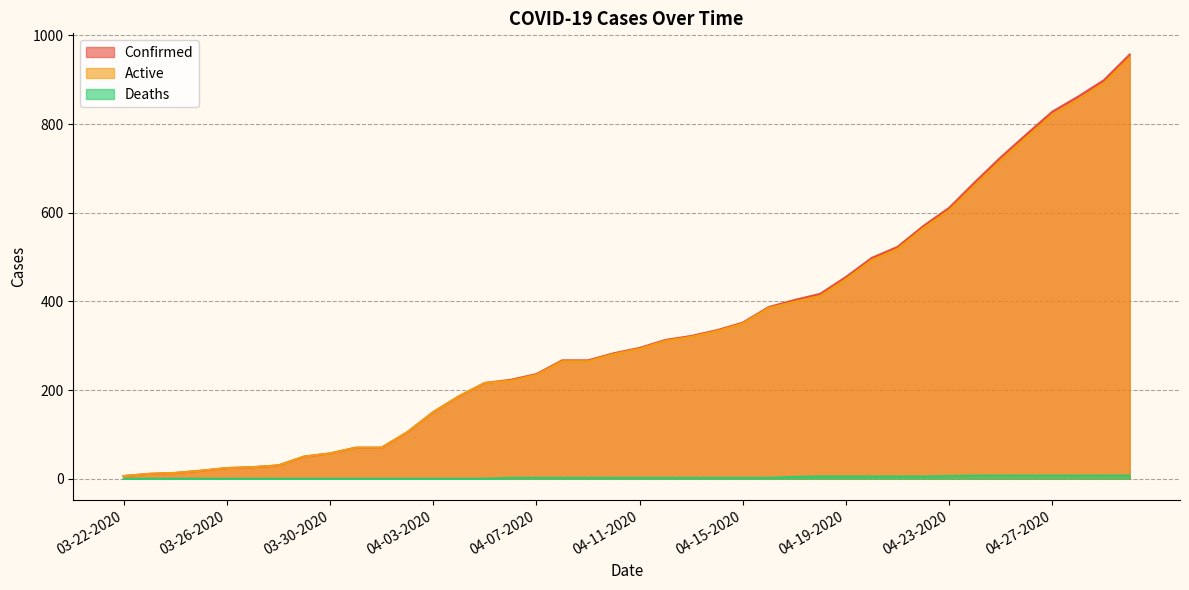

What is the total value across all series at 04-15-2020?

704